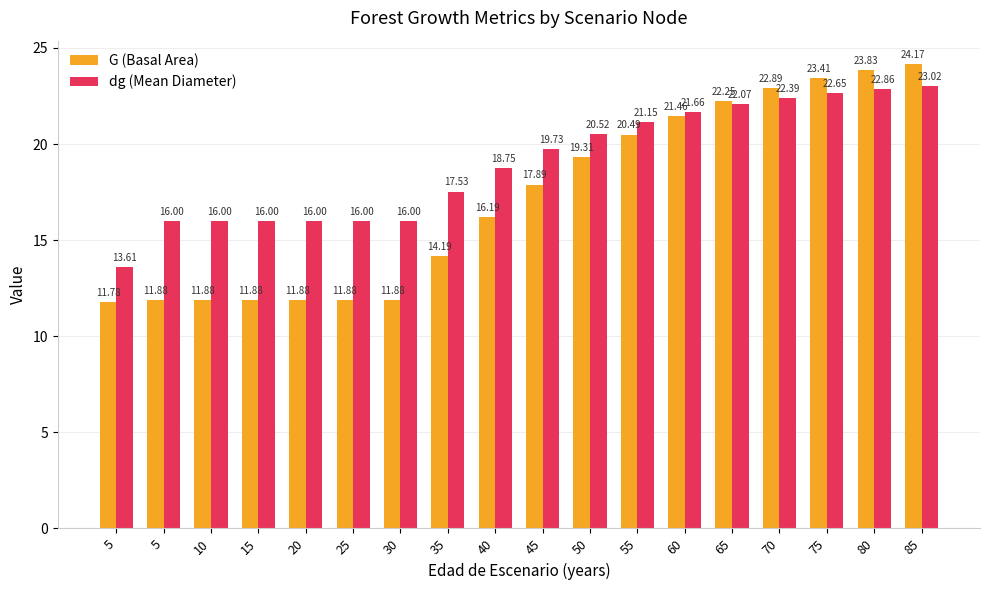

Rank the series by their maximum value, from highest to lowest.

G (Basal Area), dg (Mean Diameter)